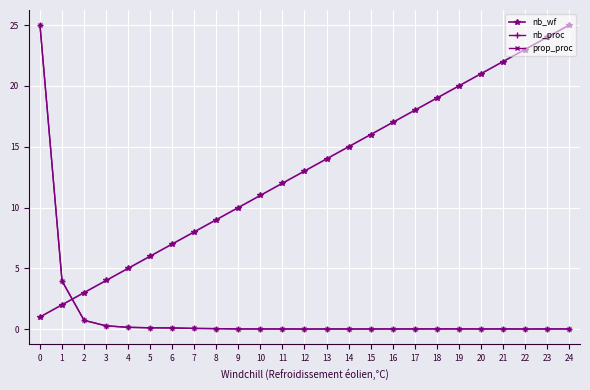

Does the chart have visible grid lines?

Yes